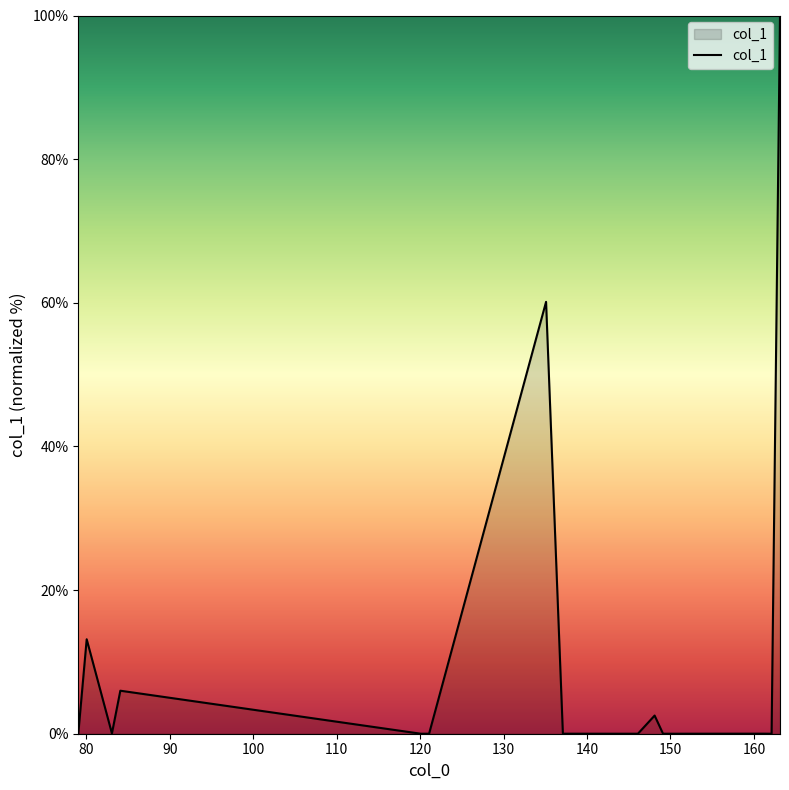

What is the greatest value displayed?

100.0